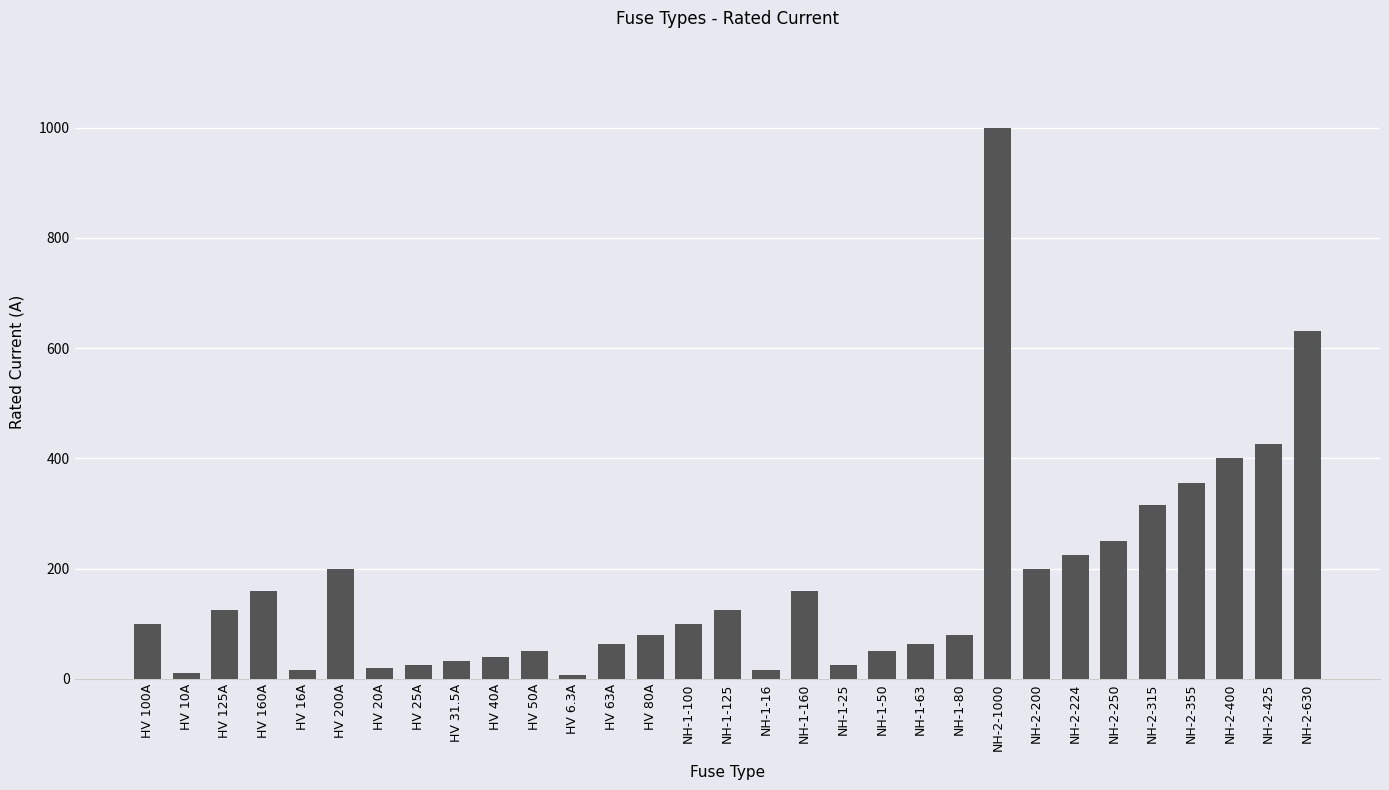

True or false: the data shows 25.0 at NH-1-25.

True